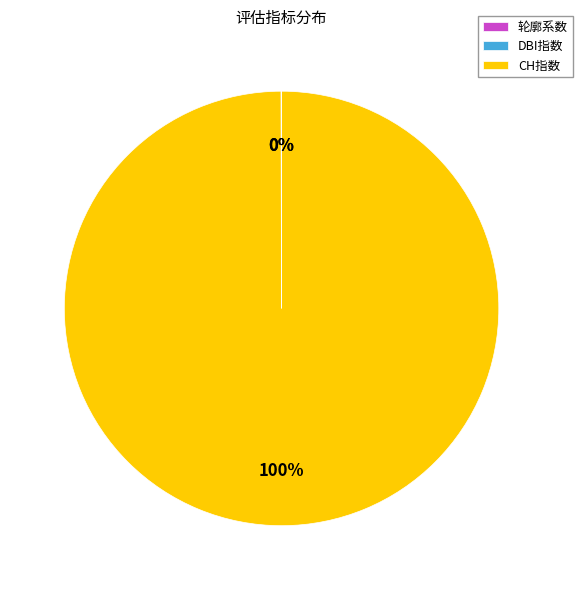

Which slice is the largest?

CH指数